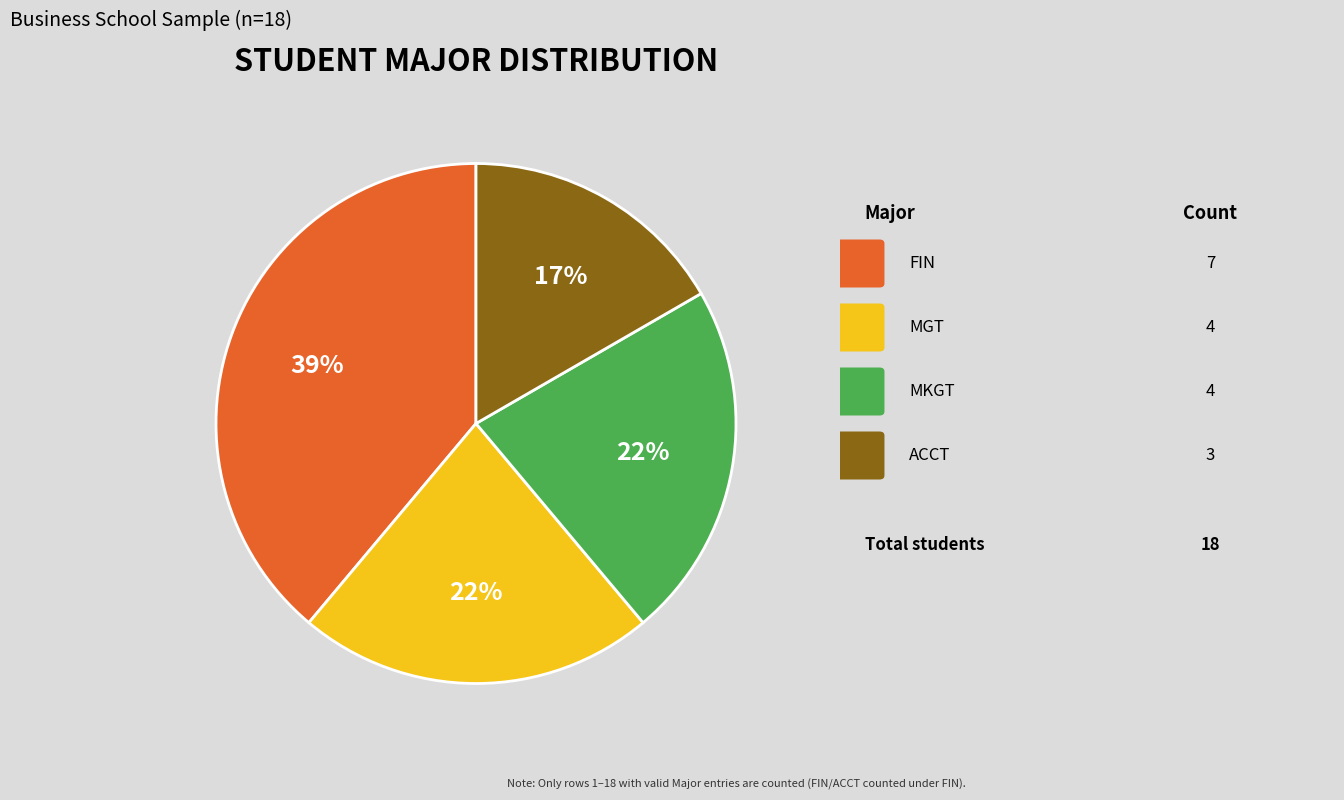

Does any single category account for the majority?

No